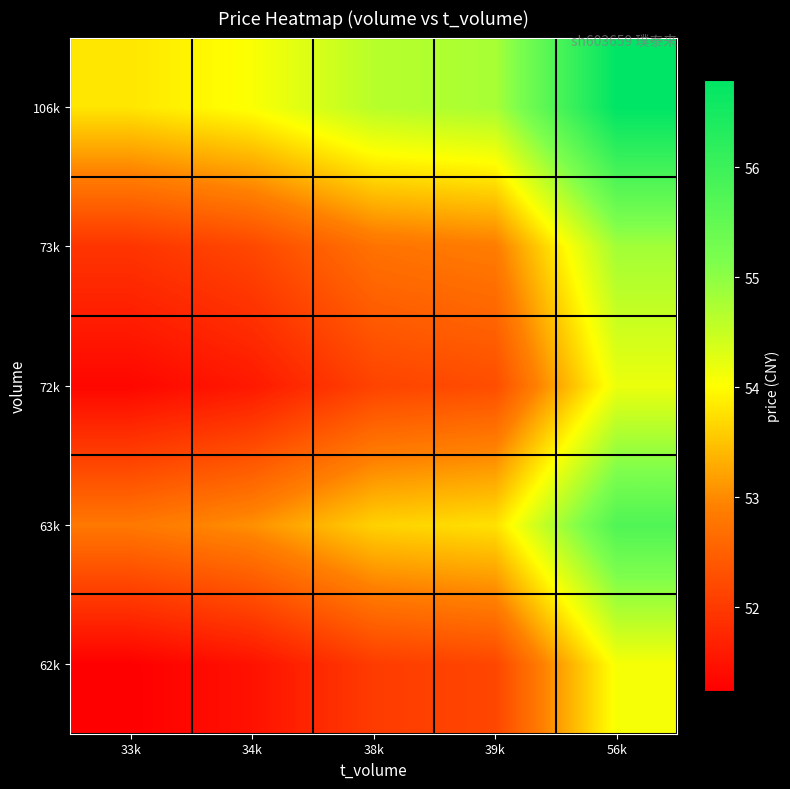

Reading left to right, extract all data points from this chart.

62k: 33k=51.2	34k=51.5	38k=52.0	39k=52.2	56k=54.1
63k: 33k=52.8	34k=53.1	38k=53.6	39k=53.8	56k=55.7
72k: 33k=51.3	34k=51.6	38k=52.1	39k=52.3	56k=54.2
73k: 33k=51.9	34k=52.2	38k=52.7	39k=52.9	56k=54.8
106k: 33k=53.8	34k=54.1	38k=54.6	39k=54.8	56k=56.8